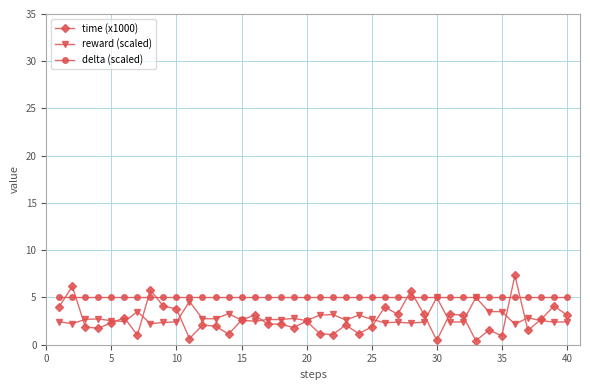

True or false: reward (scaled) has more than 2 interior local peaks.

True